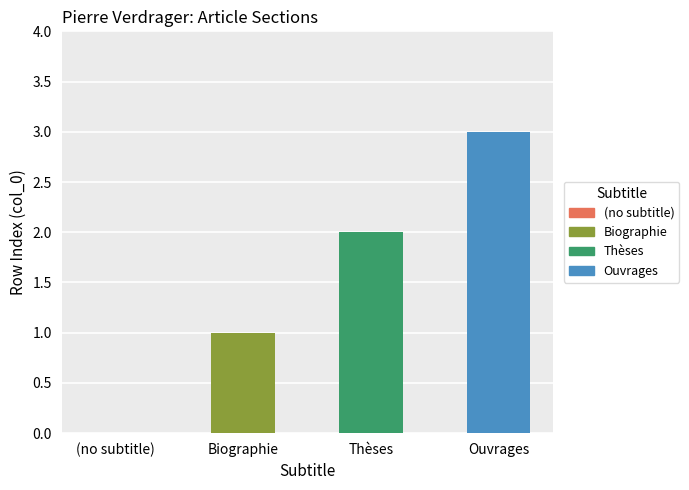

Reading left to right, what are all the values shown in this chart?

(no subtitle)=0	Biographie=1	Thèses=2	Ouvrages=3